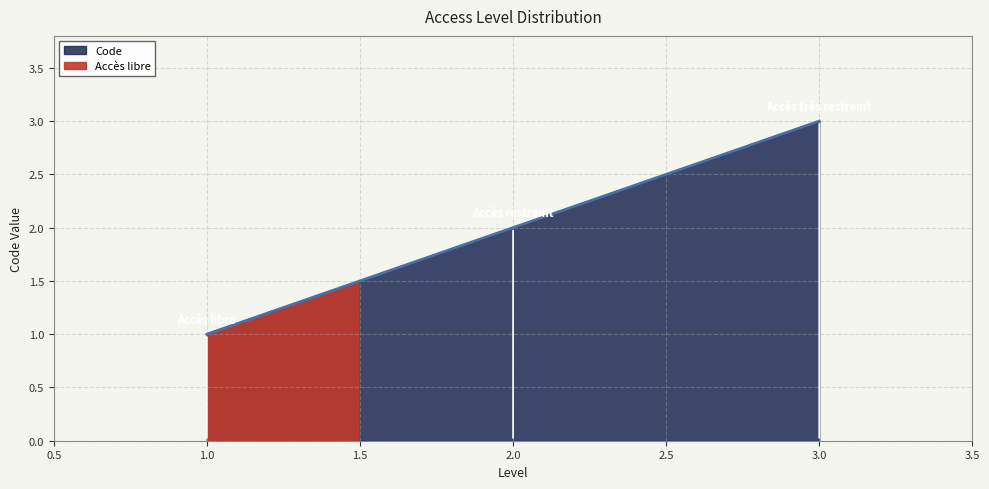

Between Accès restreint and Accès très restreint, which is larger?

Accès très restreint